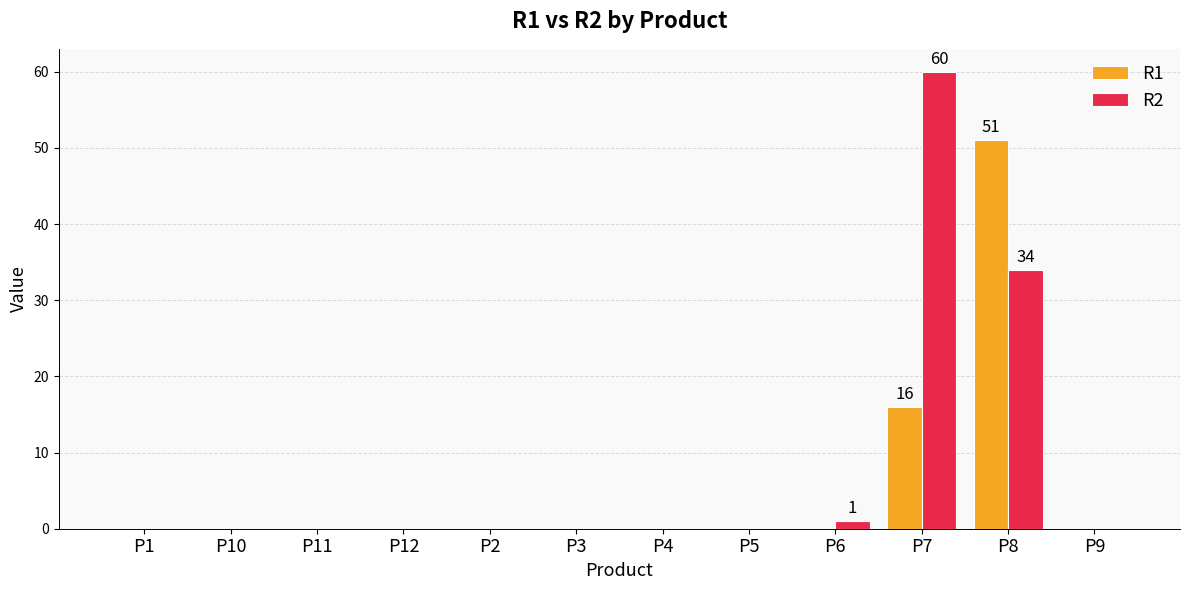

At which label is R2 closest to 30?

P8